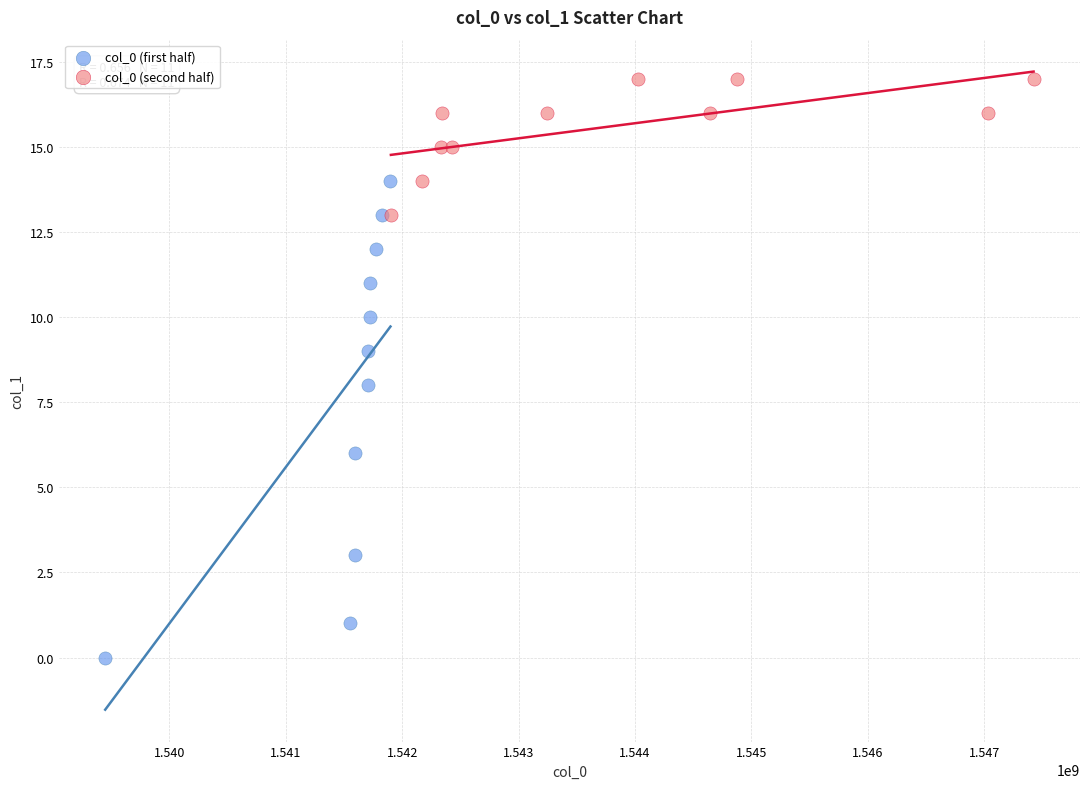

Which series has the widest spread of Y values?

col_0 (first half)